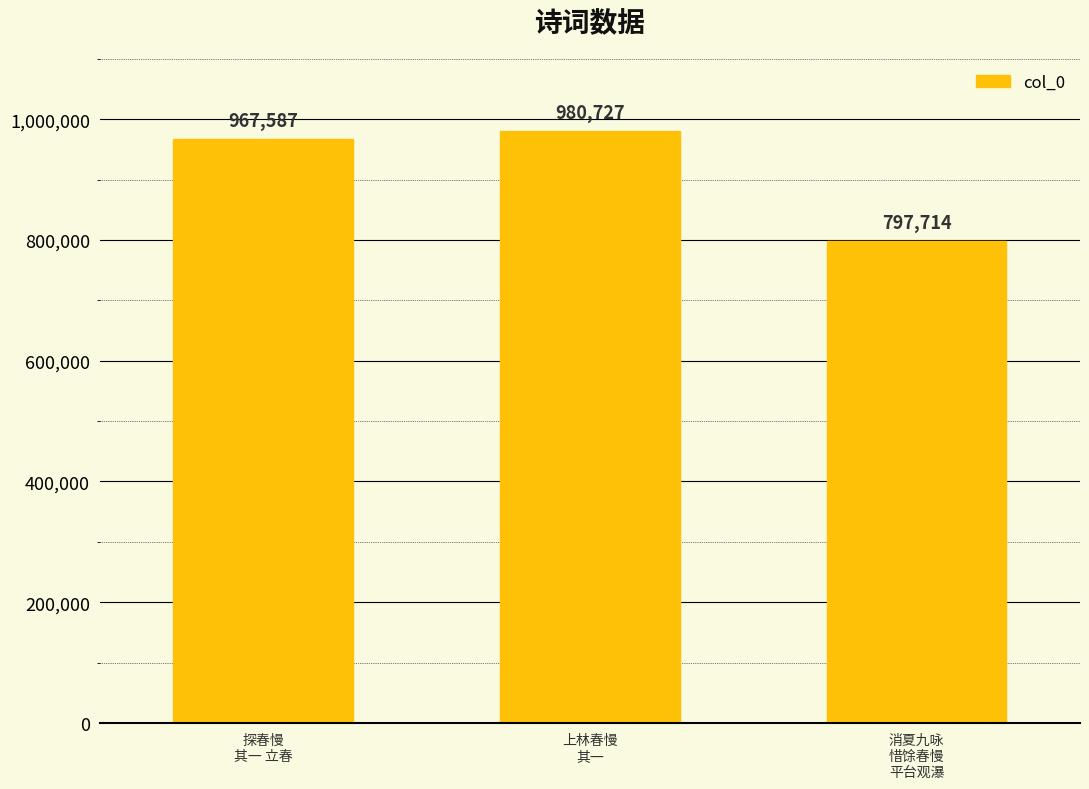

Is it true that the value at 消夏九咏
惜馀春慢
平台观瀑 is 797714?

True